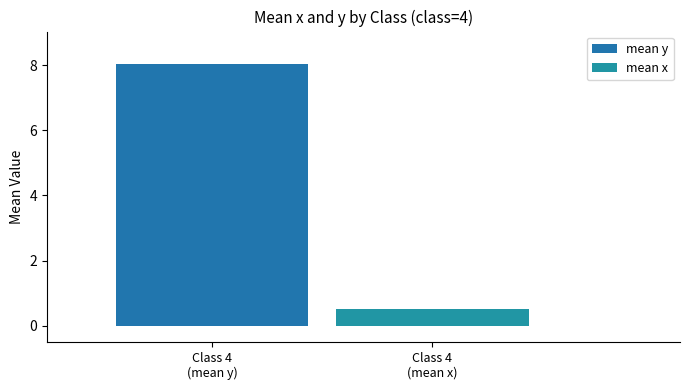

How many series are shown in this chart?

2